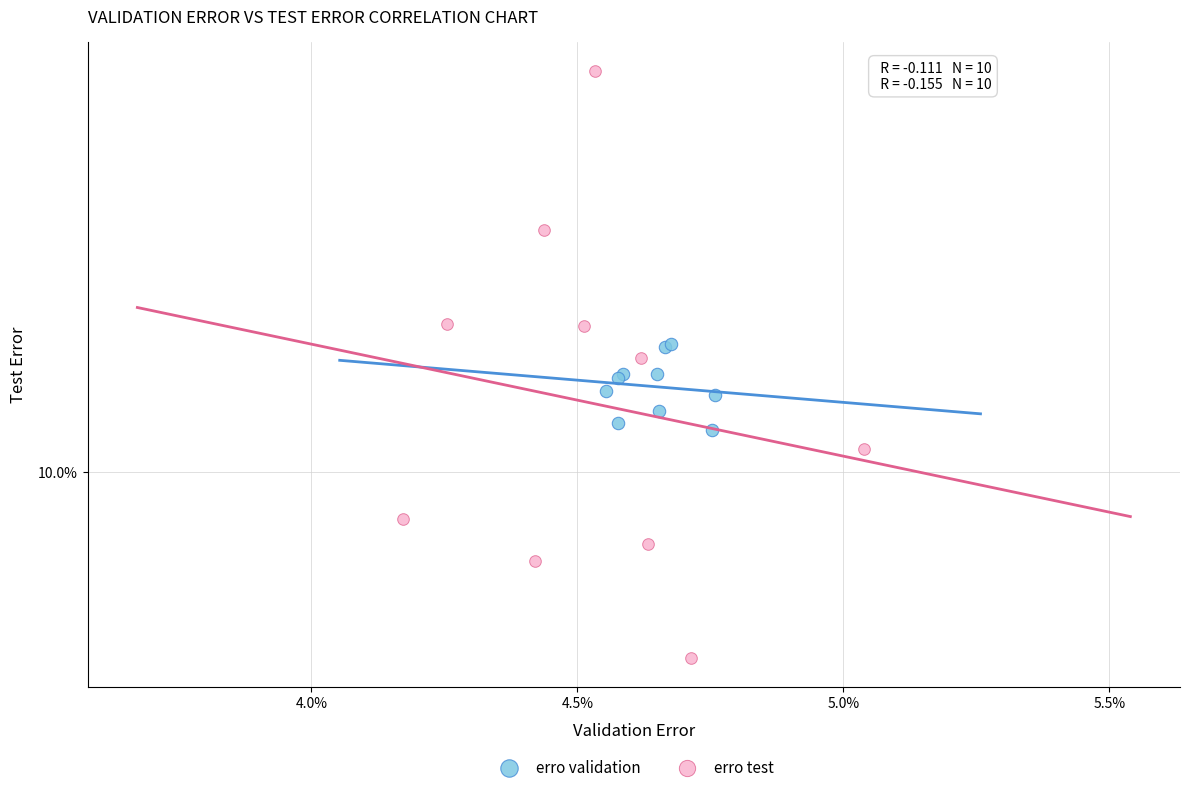

Which series has the largest Y range (max minus min)?

erro test